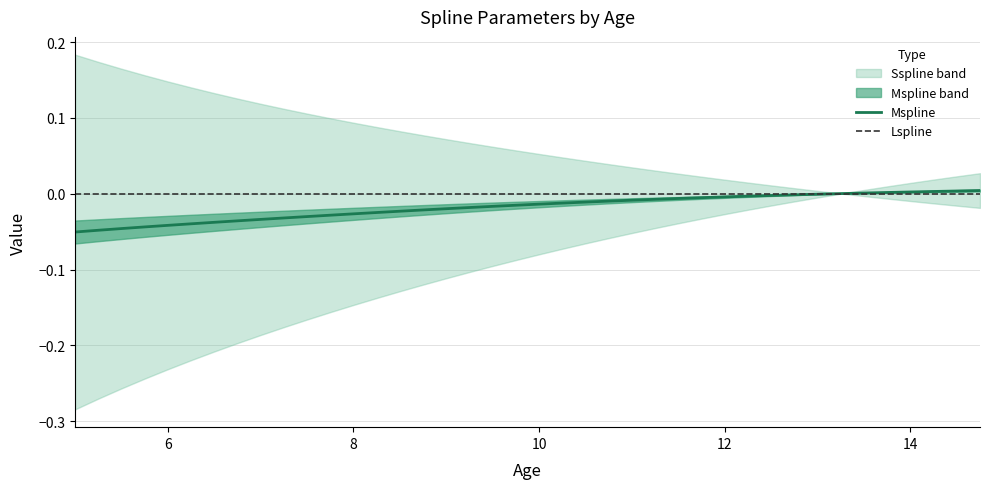

Does the chart display data point markers on the line(s)?

No